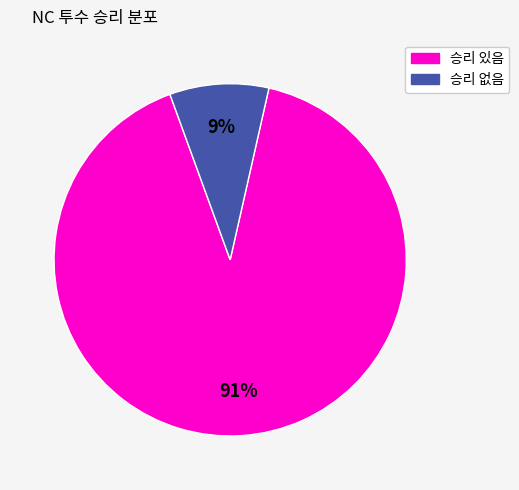

Rank the categories by value from lowest to highest.

승리 없음, 승리 있음